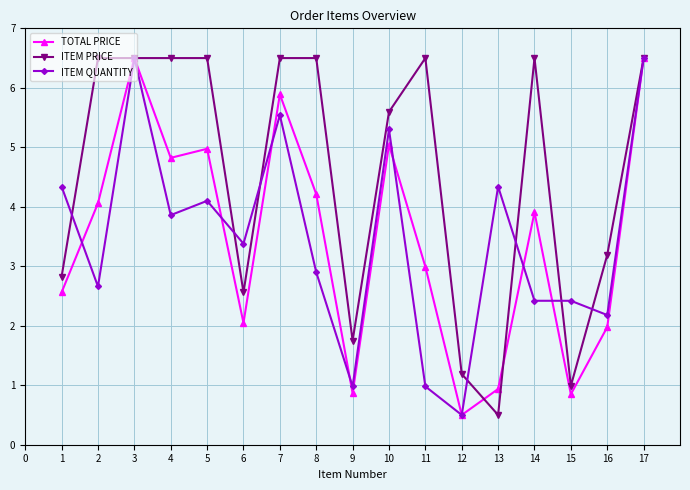

What is the average value of the ITEM PRICE series?

4.5